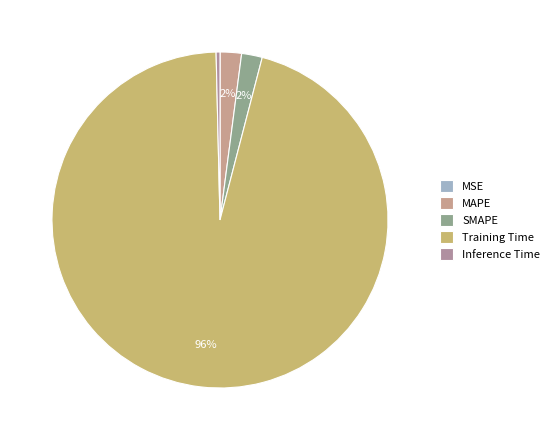

How many slices are in this pie chart?

5